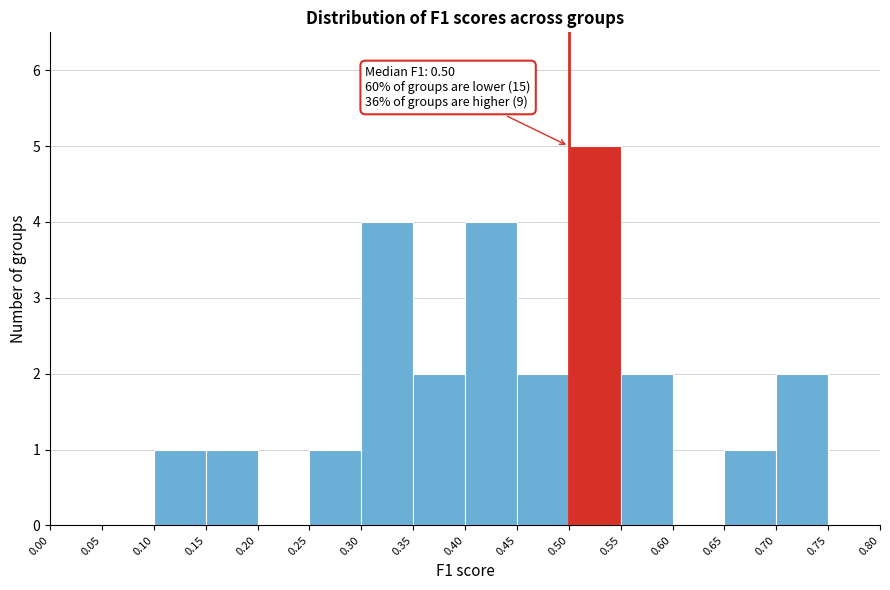

Which range on the x-axis has the tallest bar?

0.50 to 0.55